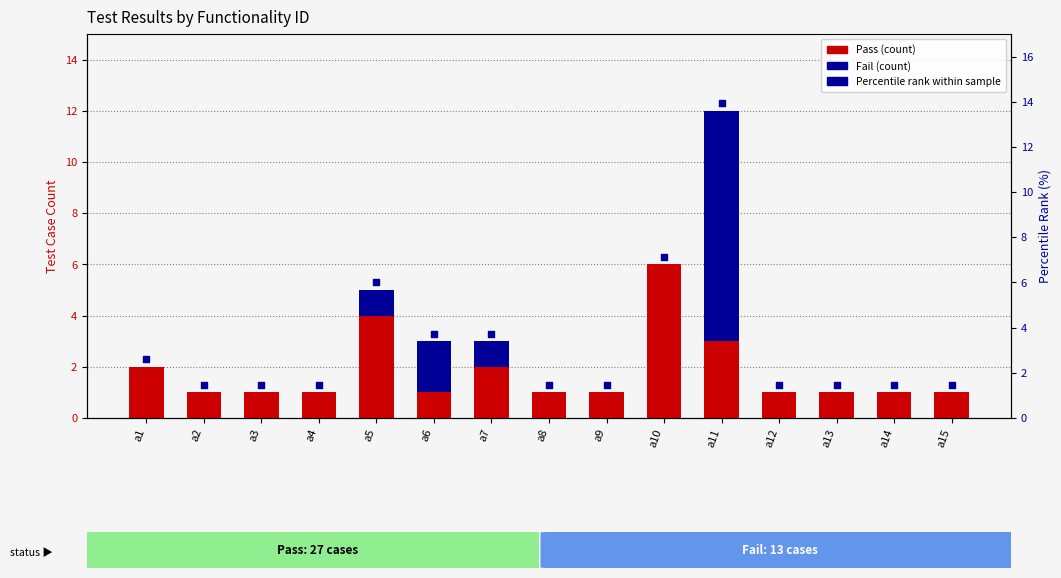

What is the total value across all series at a1?

4.3